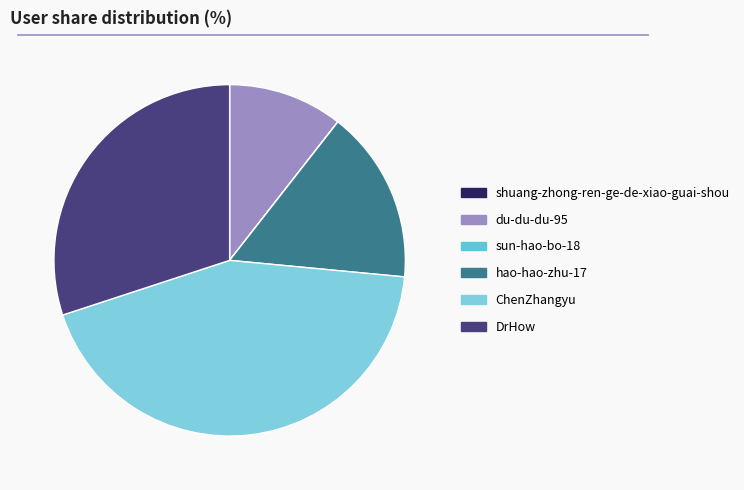

Does ChenZhangyu account for over 50% of the chart?

No